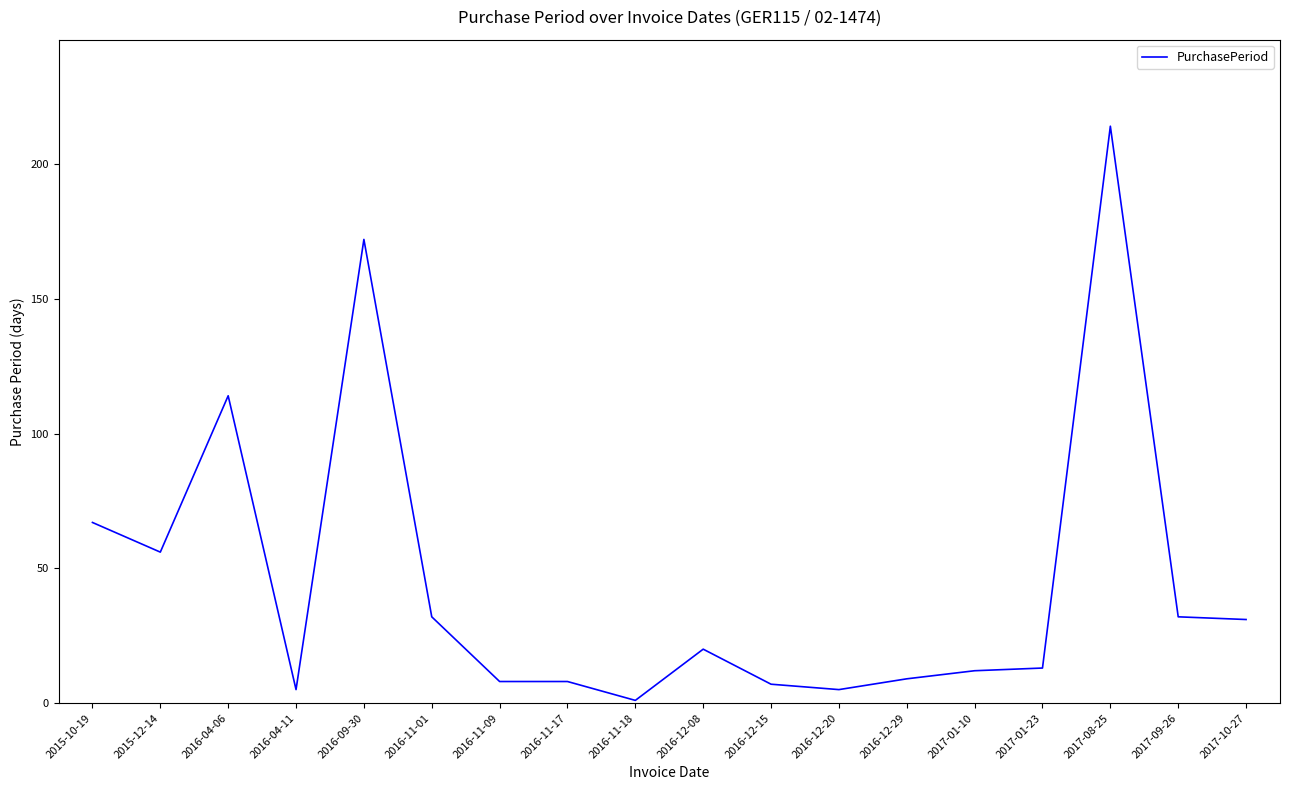

Approximately how many times larger is the value at 2017-01-23 compared to 2017-10-27?

0.4